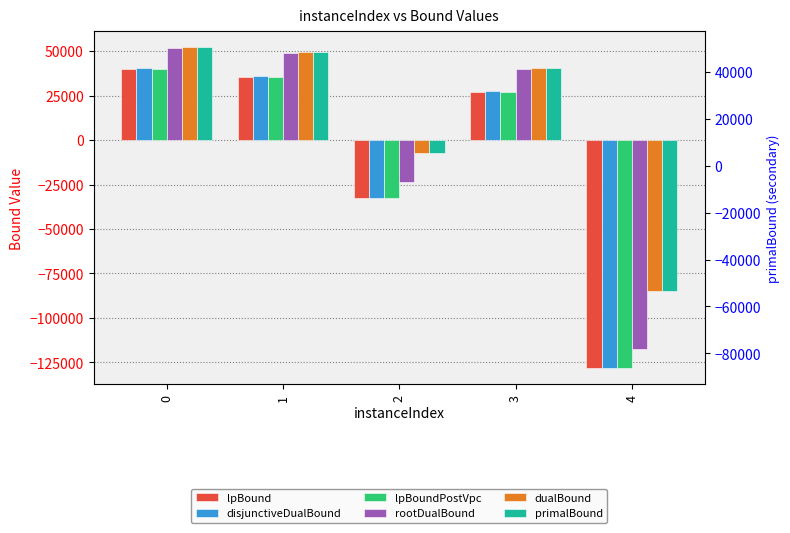

Reading right to left, transcribe all the data shown in this chart.

lpBound: -128297.9	26943.9	-32717.7	35430.4	39794.7
disjunctiveDualBound: -128297.9	27494.6	-32629.4	35767.4	40473.2
lpBoundPostVpc: -128297.9	27087.7	-32717.7	35574.1	39929.2
rootDualBound: -117408.5	40067.0	-23804.0	49007.3	52057.8
dualBound: -84729.4	40281.2	-7077.0	49547.0	52148.0
primalBound: -84721.0	40285.0	-7077.0	49547.0	52148.0